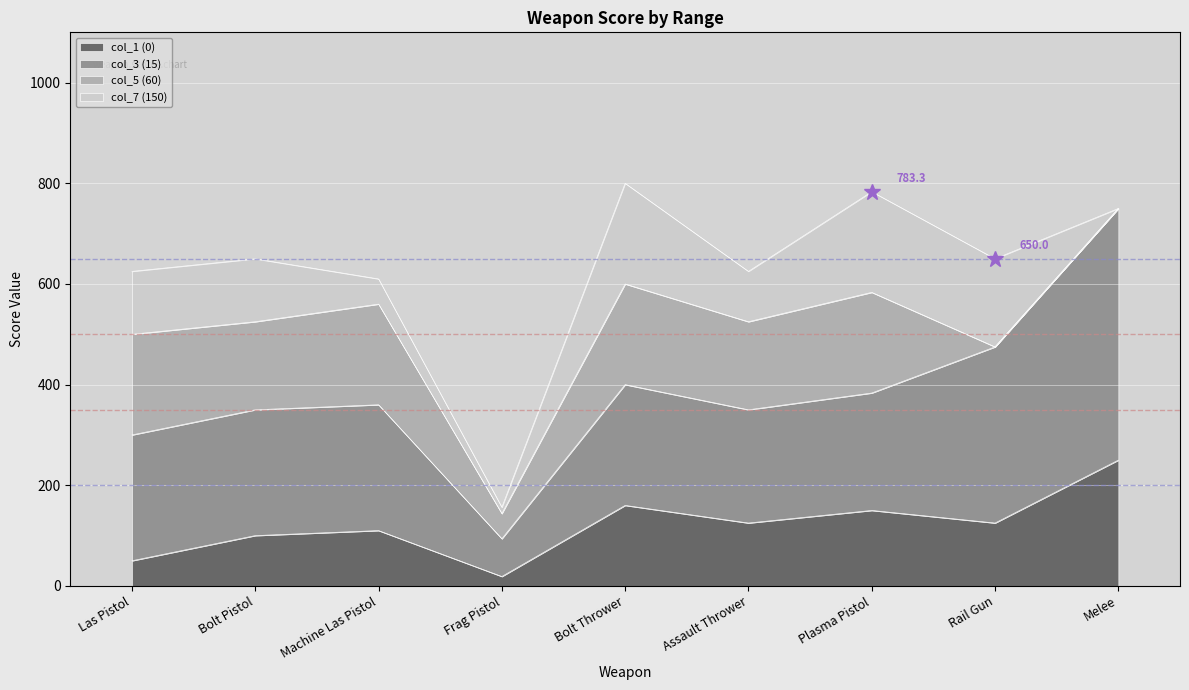

What position from the left is Las Pistol?

1